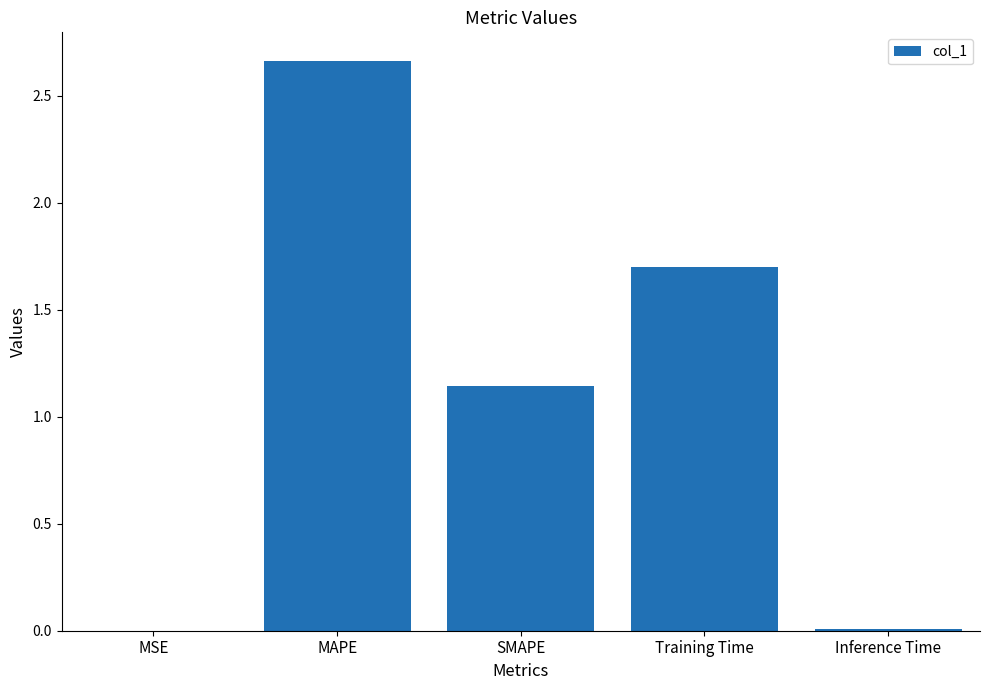

The value at Training Time is 0.8. True or false?

False